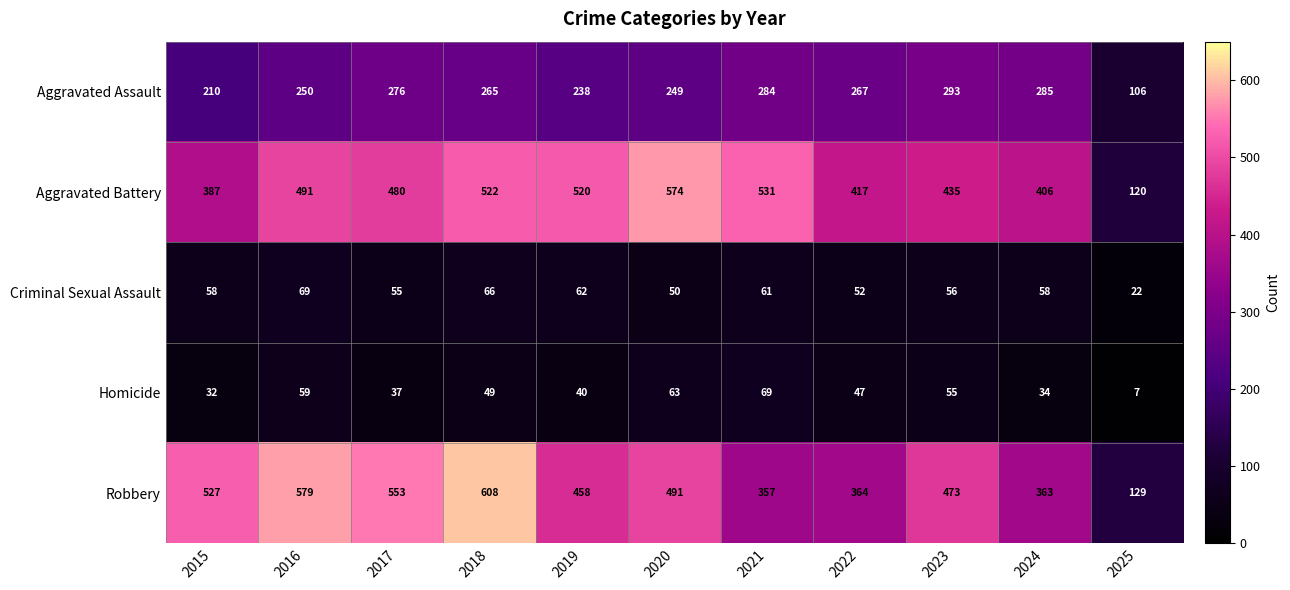

Rank the categories by Robbery value from lowest to highest.

2025, 2021, 2024, 2022, 2019, 2023, 2020, 2015, 2017, 2016, 2018